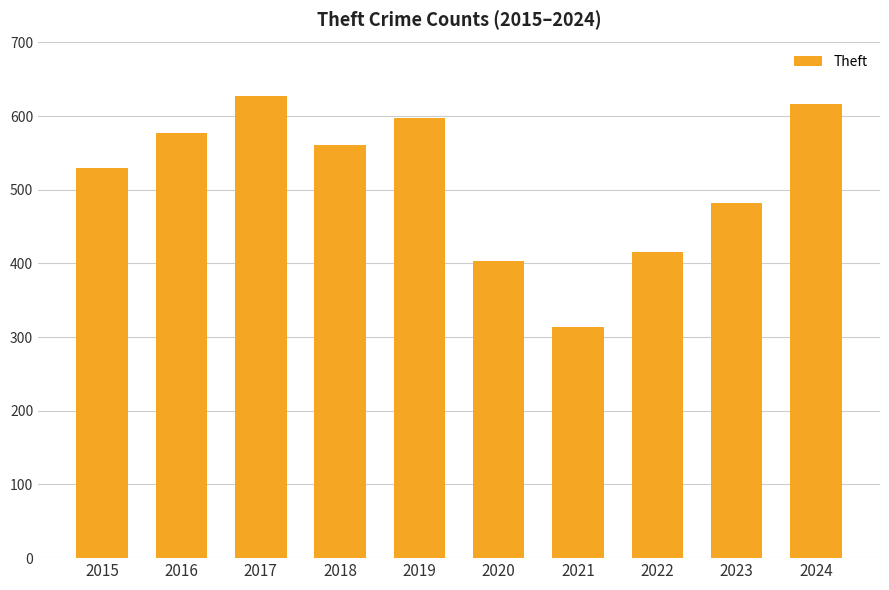

The value at 2018 is 561. True or false?

True